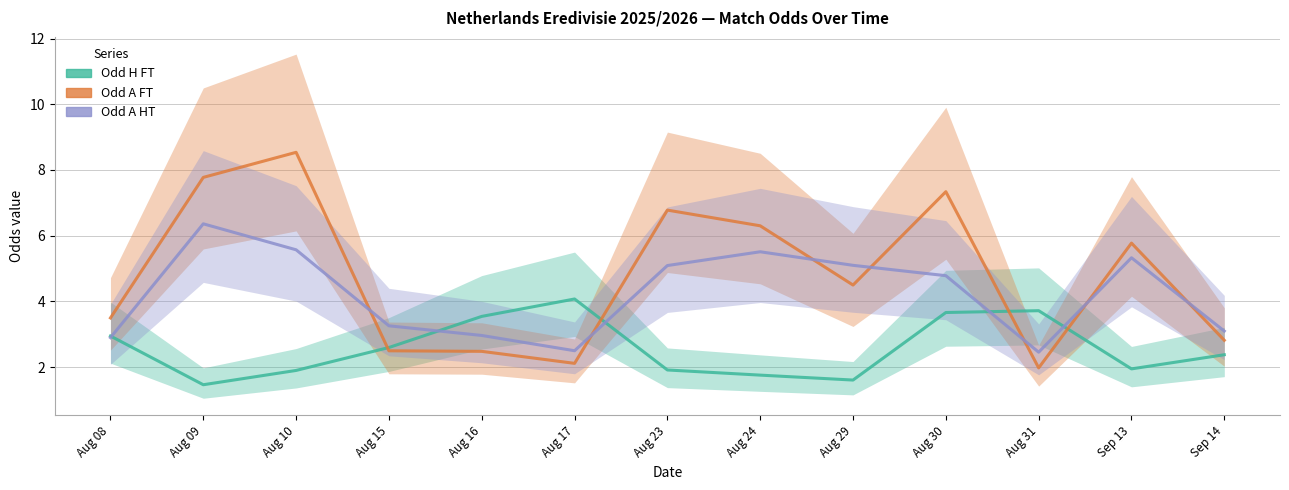

After their last crossing, which series has the higher values: Odd_A_HT or Odd_A_FT?

Odd_A_HT